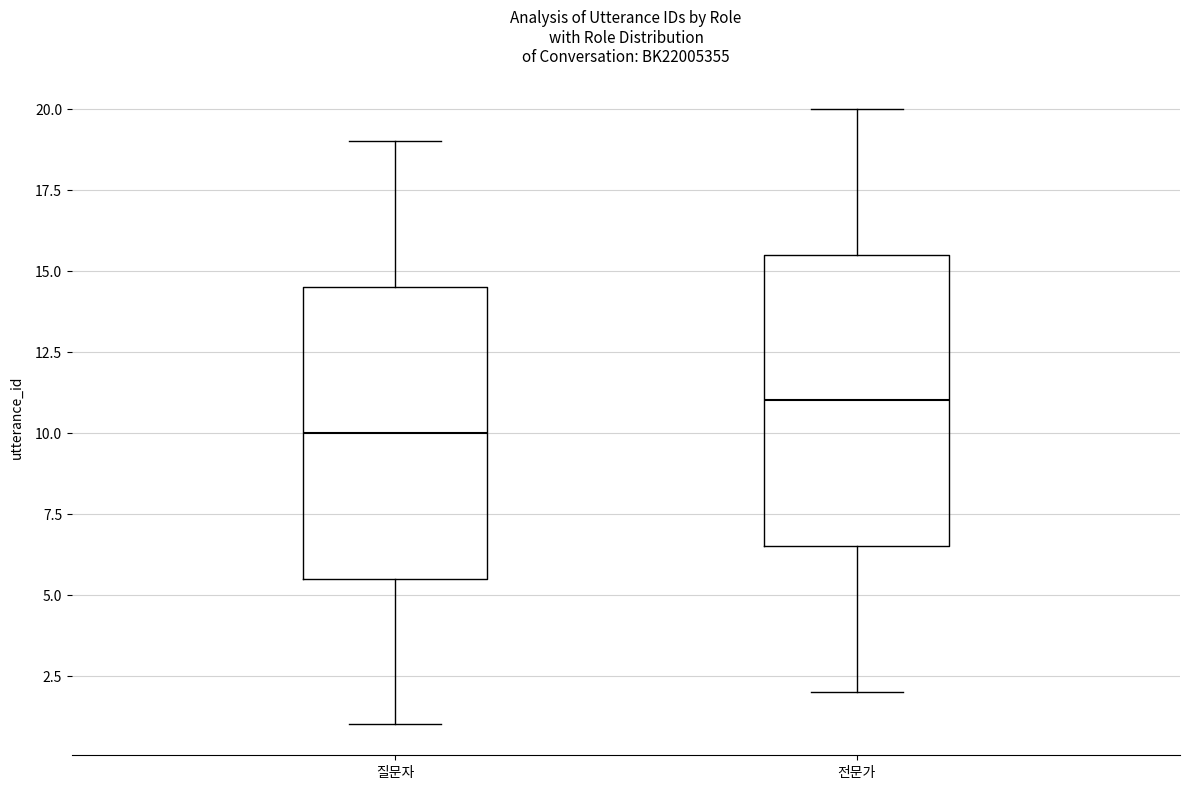

Where is the lower edge of the box for 질문자 on the y-axis? The values are not printed on the chart, so give them approximately, as read against the axis.

5.5